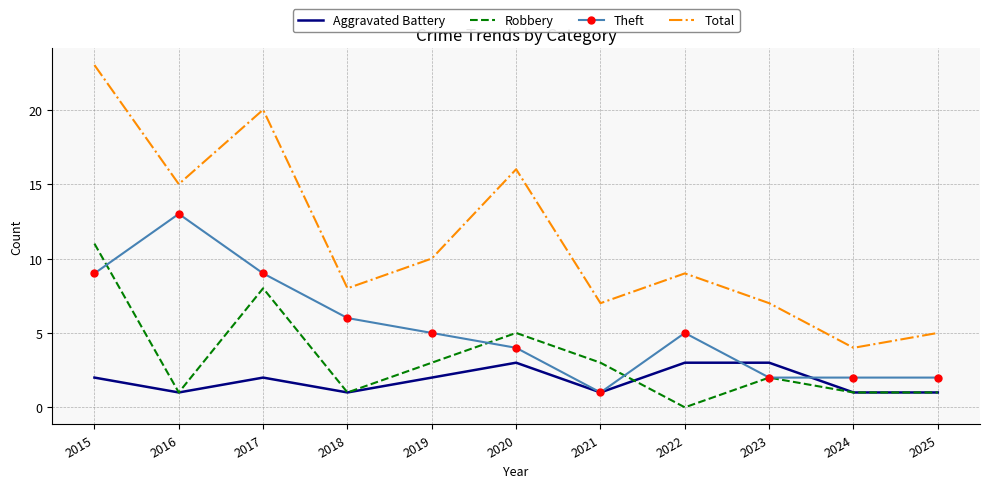

What is the greatest value displayed?

23